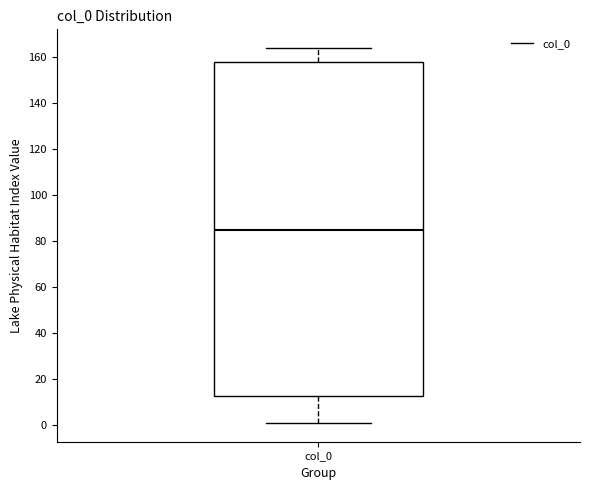

Where is the lower edge of the box for col_0 on the y-axis? The values are not printed on the chart, so give them approximately, as read against the axis.

12